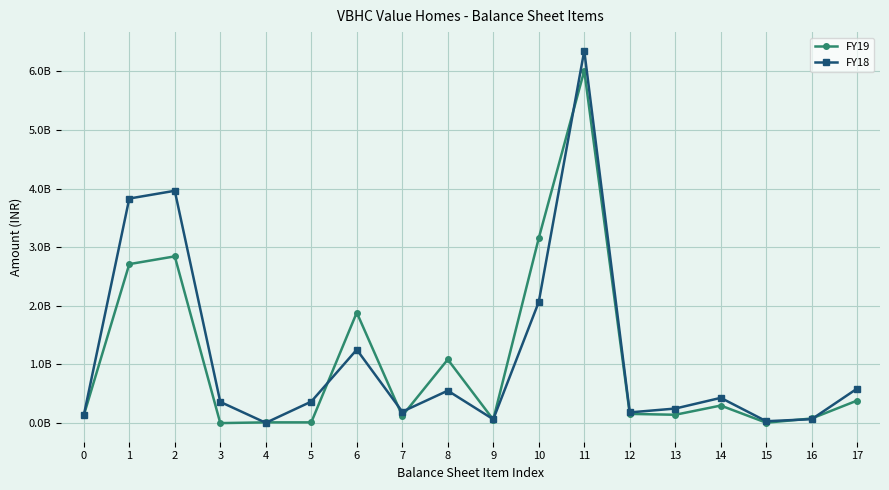

True or false: FY19 has a value of 1084970000 at 8.

True